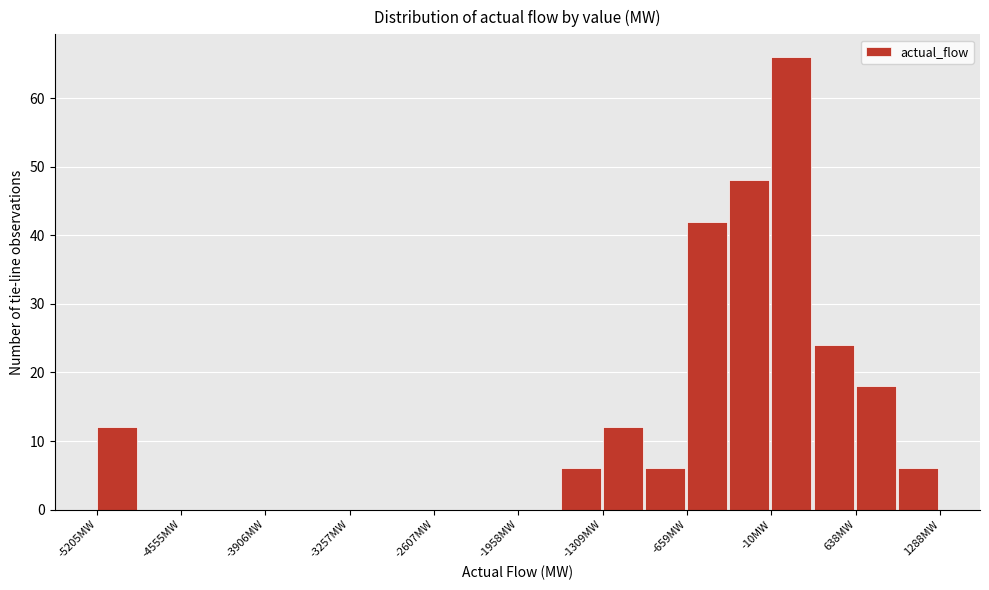

Around what value on the x-axis is the tallest bar? Give the approximate position of its centre, as read against the axis.

100